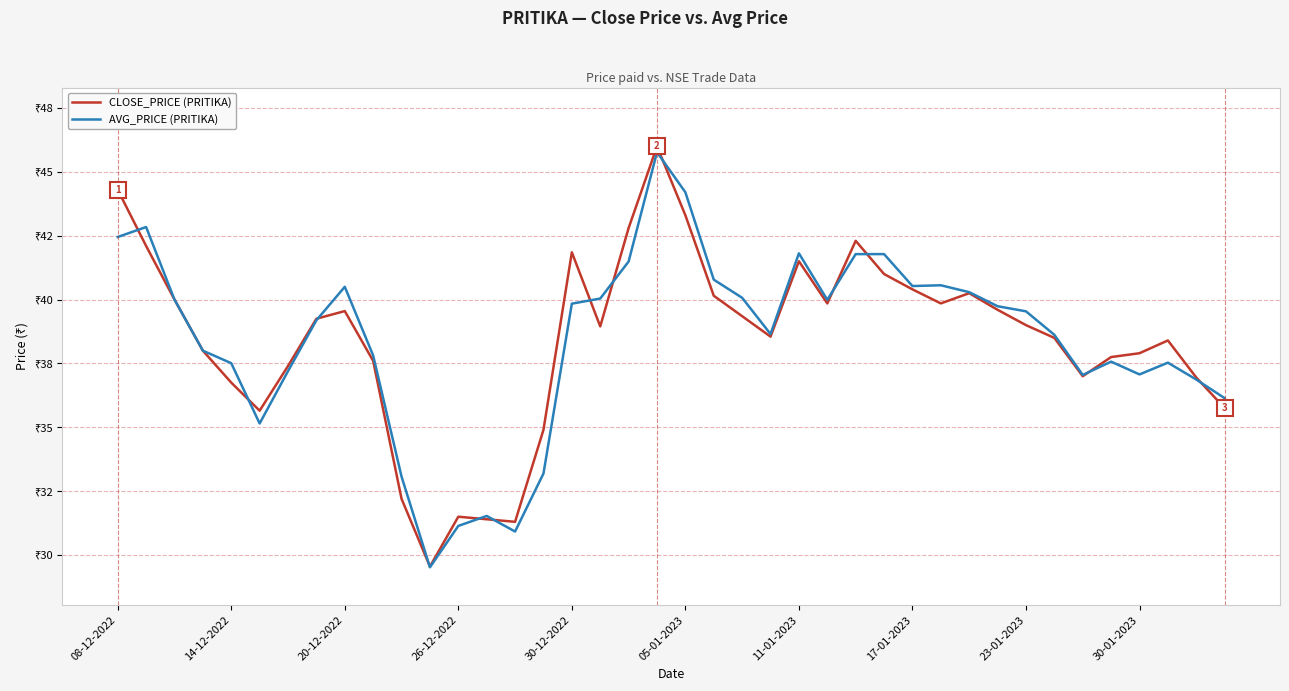

Does the chart display data point markers on the line(s)?

No